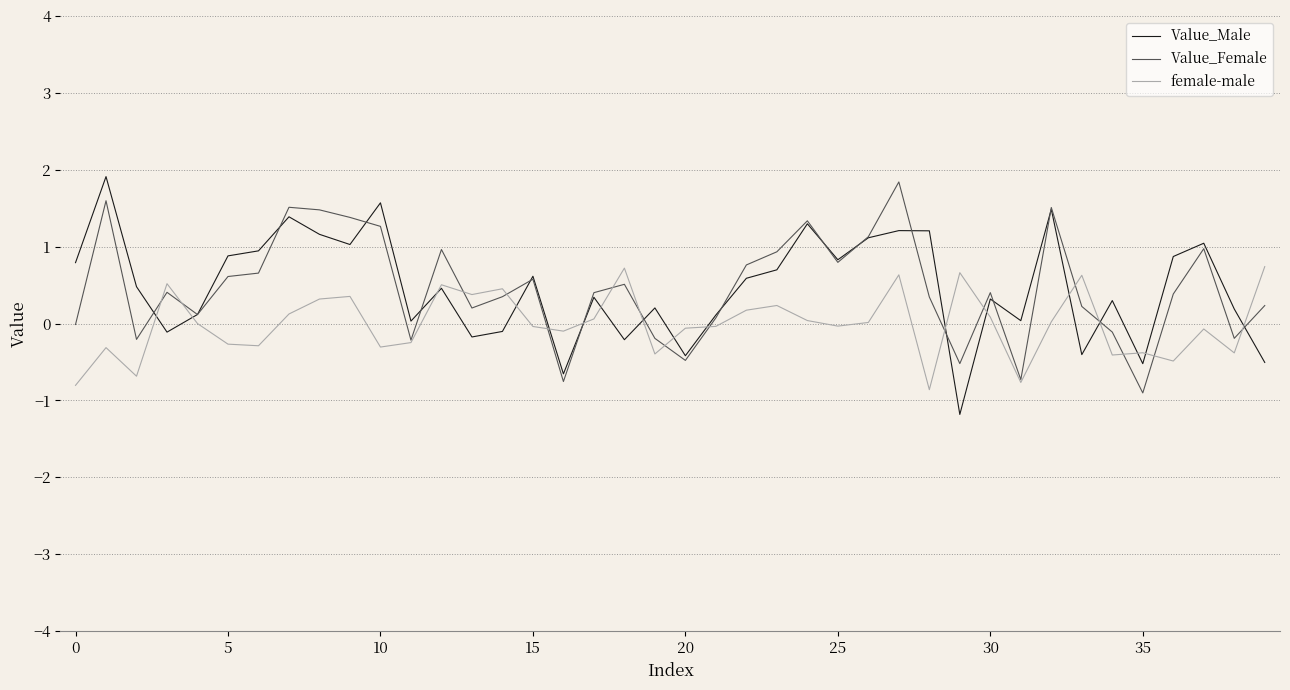

What is the lowest value of the Value_Male series?

-1.2